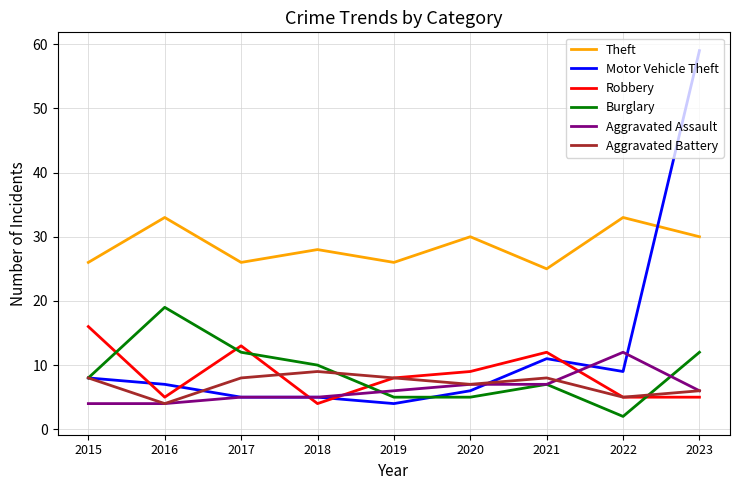

Does the chart have visible grid lines?

Yes